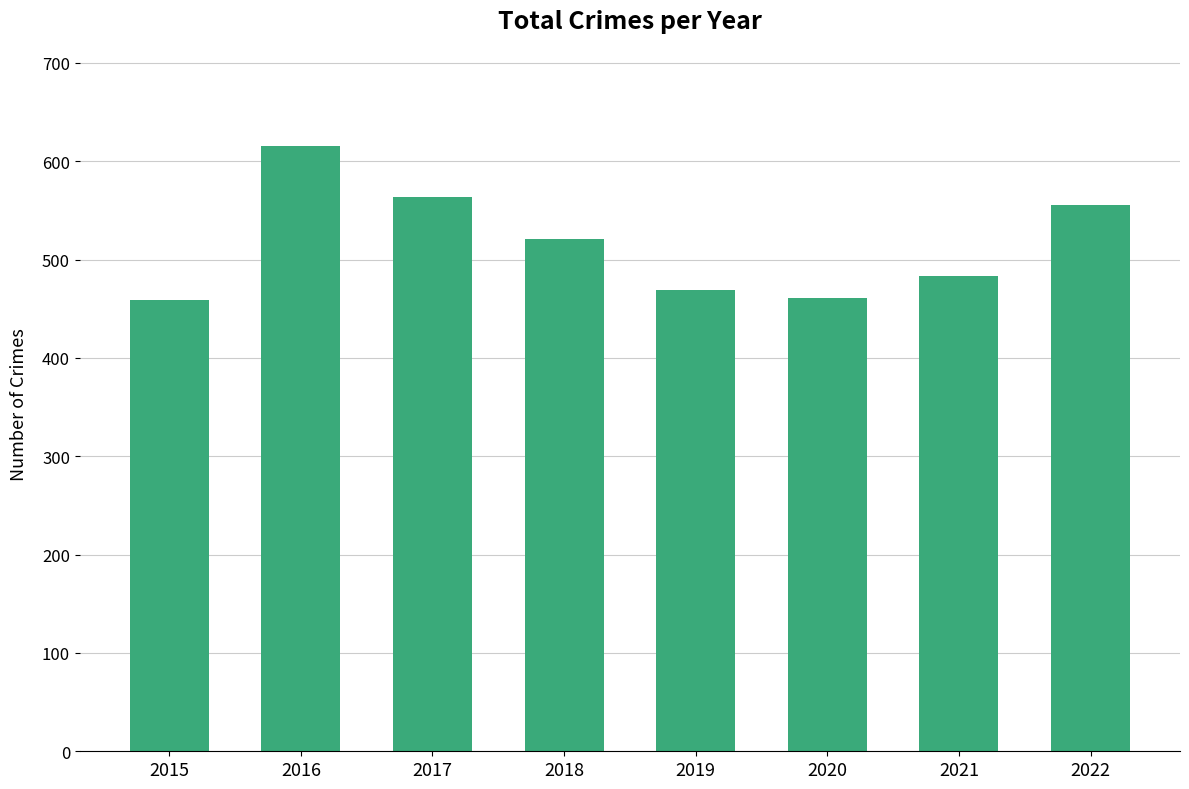

Does the chart contain any negative values?

No